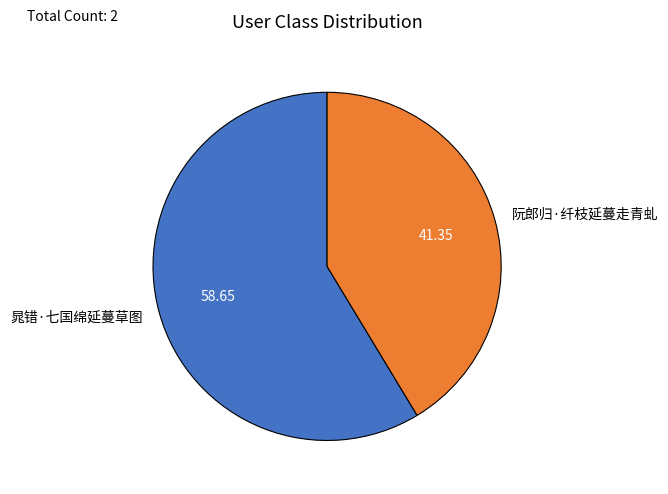

Which has a higher value, 晁错·七国绵延蔓草图 or 阮郎归·纤枝延蔓走青虬?

晁错·七国绵延蔓草图